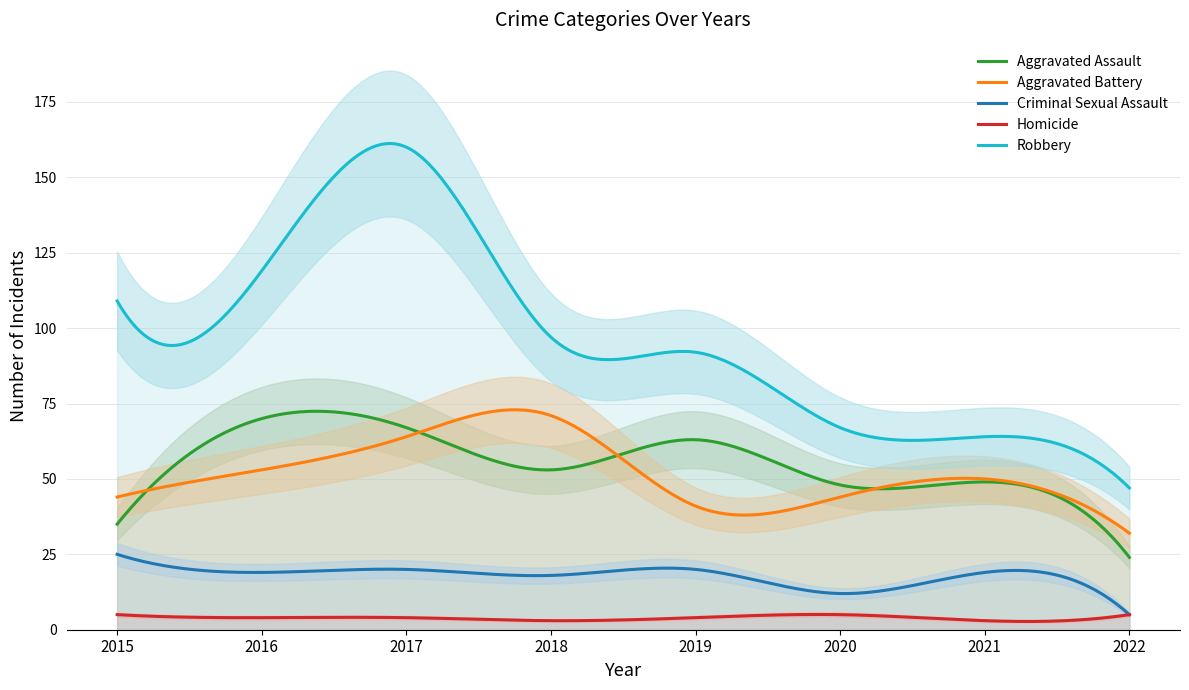

True or false: Aggravated Battery and Homicide intersect in this chart.

False